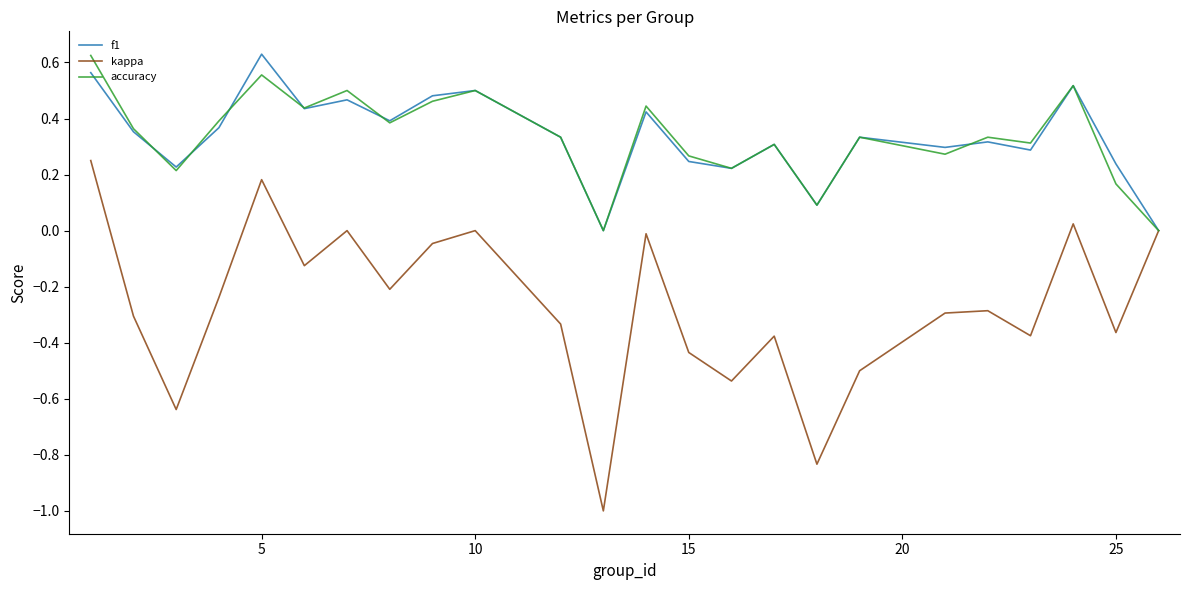

Which series has the widest spread of values?

kappa